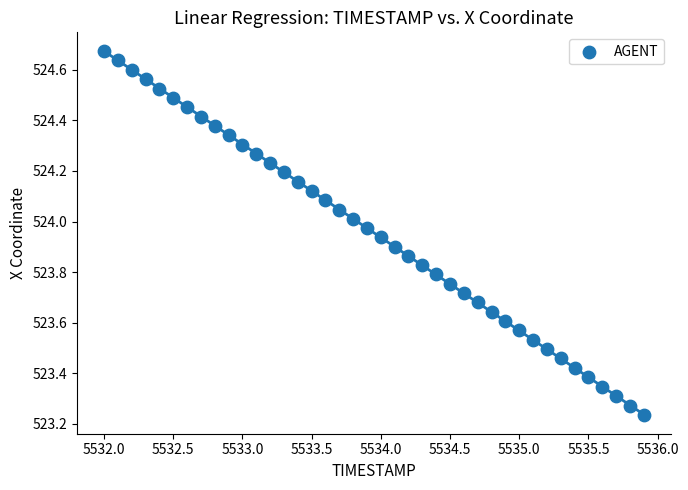

What is the range of X values (max minus min)?

3.9